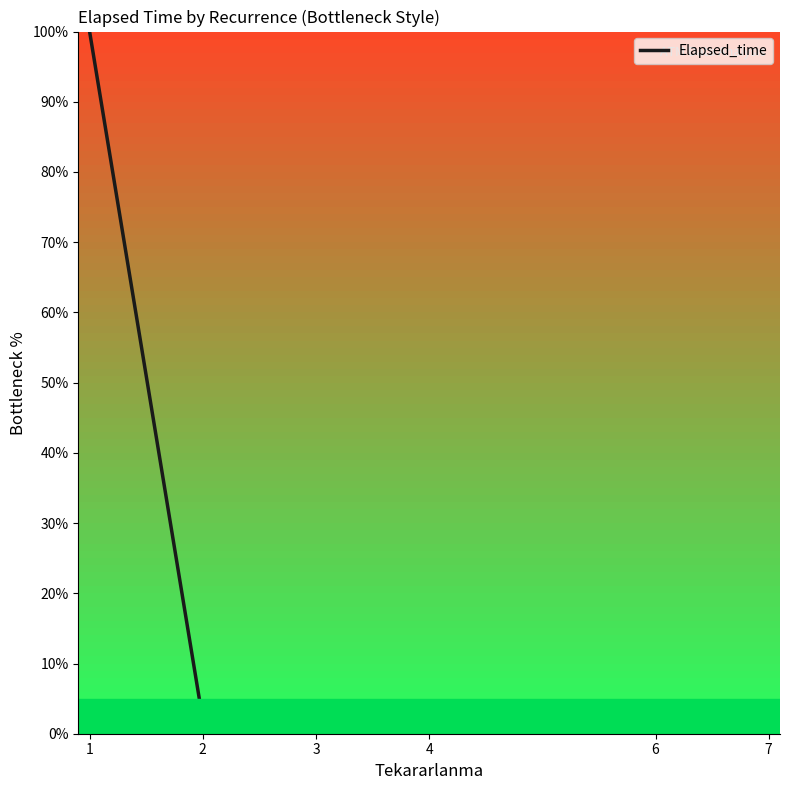

The chart shows a value of 2.0 at 2. True or false?

True